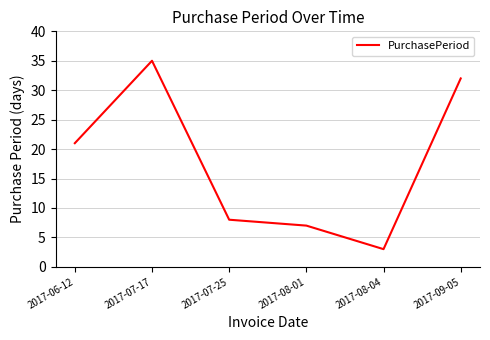

What is the smallest value displayed?

3